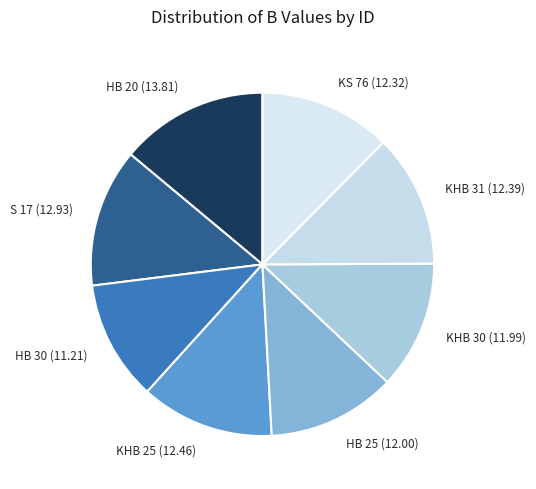

What is the smallest slice in the pie chart?

HB 30 (11.21)